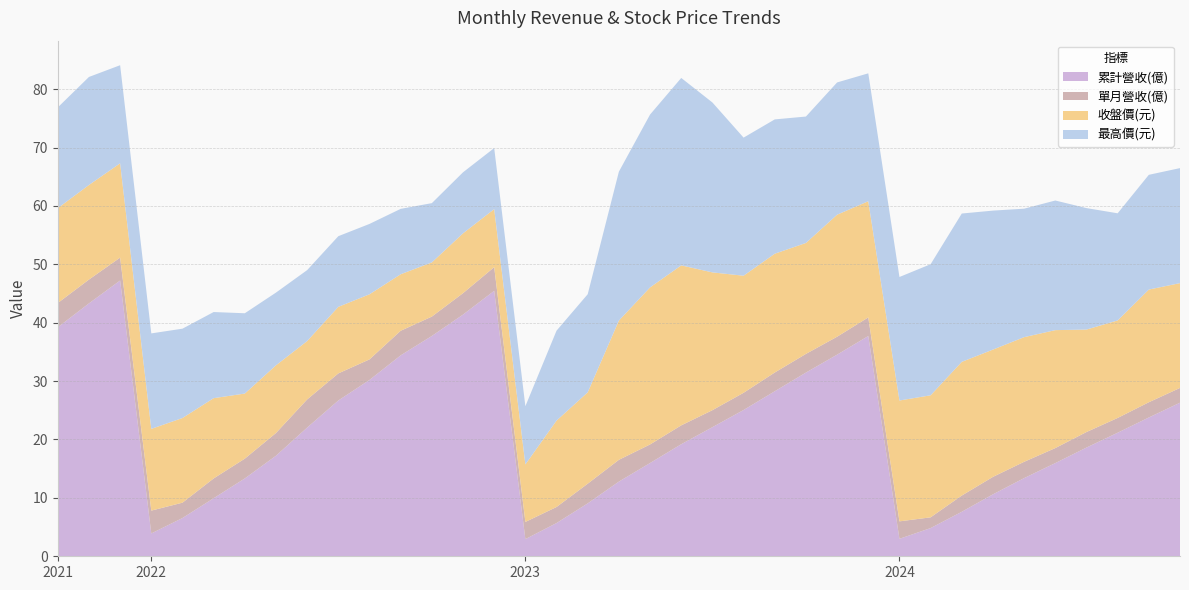

Reading left to right, what are all the values shown in this chart?

累計營收(億): 39.2	43.3	47.2	3.9	6.5	9.9	13.3	17.2	22.0	26.7	30.2	34.4	37.7	41.4	45.5	2.9	5.7	9.1	12.8	16.0	19.2	22.1	25.1	28.3	31.5	34.5	37.7	3.0	4.8	7.6	10.6	13.4	16.0	18.6	21.2	23.8	26.3
單月營收(億): 4.2	4.1	3.9	3.9	2.6	3.4	3.4	3.9	4.8	4.6	3.5	4.2	3.3	3.7	4.1	2.9	2.8	3.4	3.7	3.2	3.2	2.9	3.0	3.2	3.2	3.1	3.2	3.0	1.8	2.8	3.0	2.8	2.6	2.7	2.5	2.6	2.5
收盤價(元): 16.2	16.2	16.1	14.0	14.5	13.8	11.2	11.6	10.0	11.4	11.2	9.7	9.3	10.2	9.9	9.8	14.8	15.7	23.9	26.9	27.4	23.6	20.1	20.4	19.0	20.9	19.9	20.7	20.9	22.9	21.8	21.4	20.2	17.6	16.7	19.3	17.9
最高價(元): 17.2	18.5	16.8	16.4	15.3	14.8	13.8	12.4	12.2	12.1	12.1	11.2	10.2	10.4	10.4	10.0	15.4	16.8	25.5	29.6	32.1	29.1	23.6	23.0	21.6	22.6	21.9	21.1	22.4	25.4	23.8	22.0	22.2	20.8	18.4	19.6	19.7